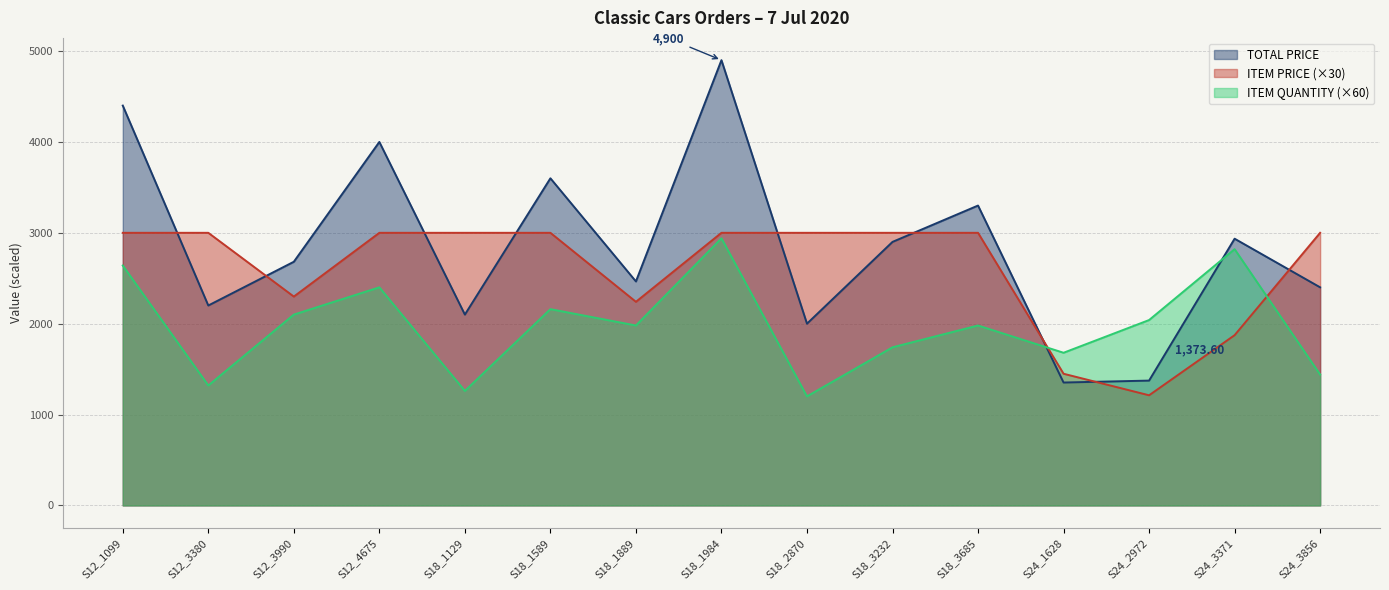

What are all the series names shown in the legend?

TOTAL PRICE, ITEM PRICE (×30), ITEM QUANTITY (×60)